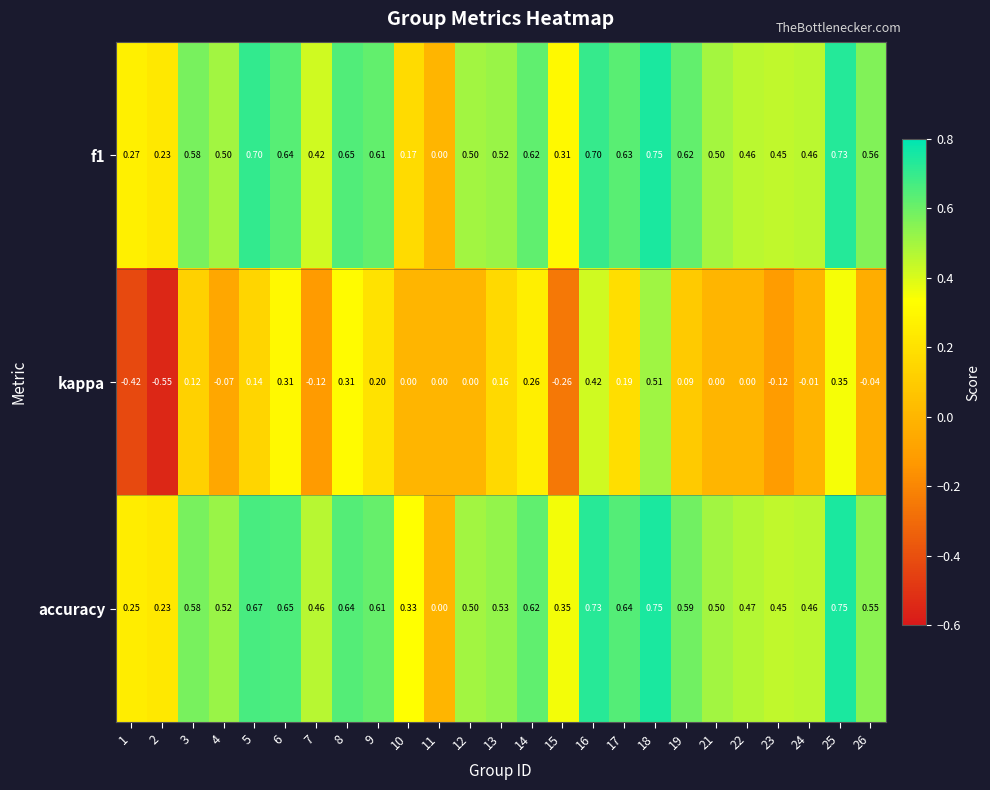

Is the value of kappa at 9 greater than the value of f1 at 14?

No